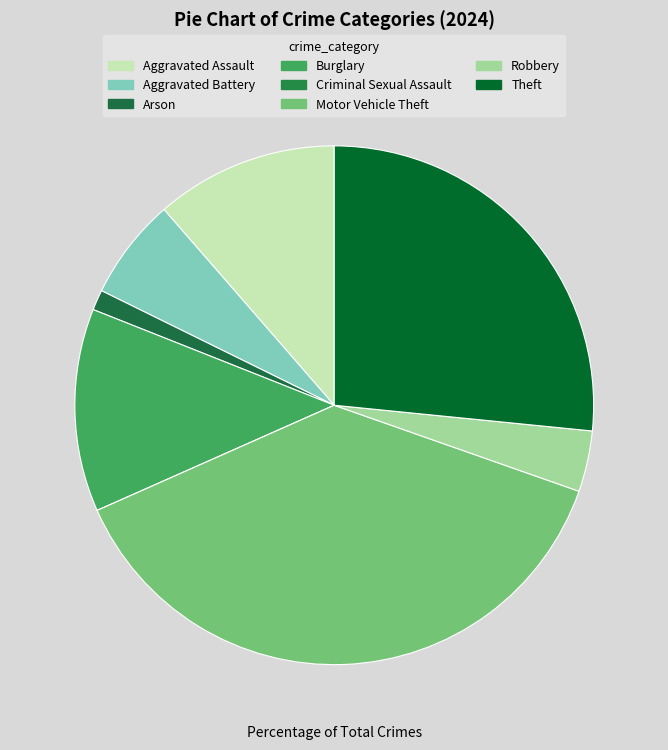

How many slices are in this pie chart?

8